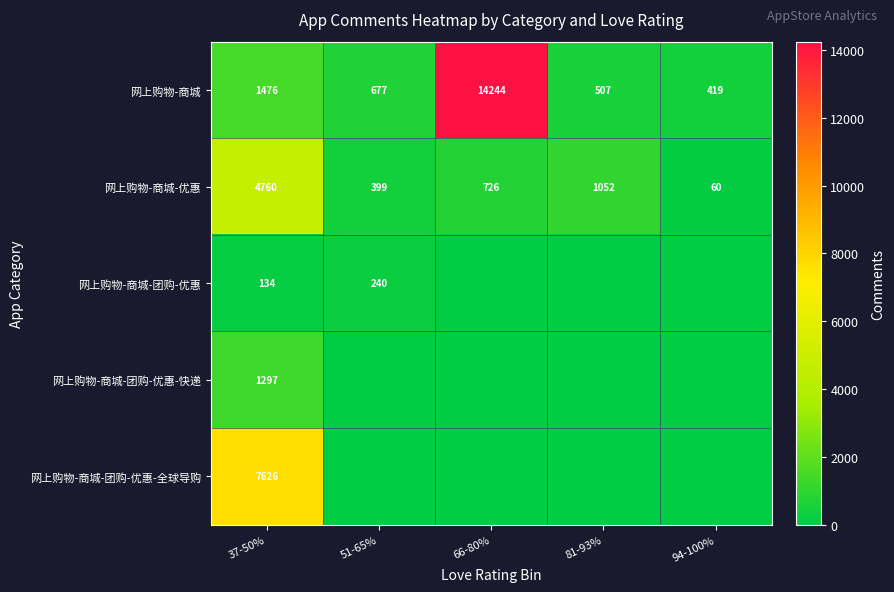

Which category has the lowest value across all series?

66-80%